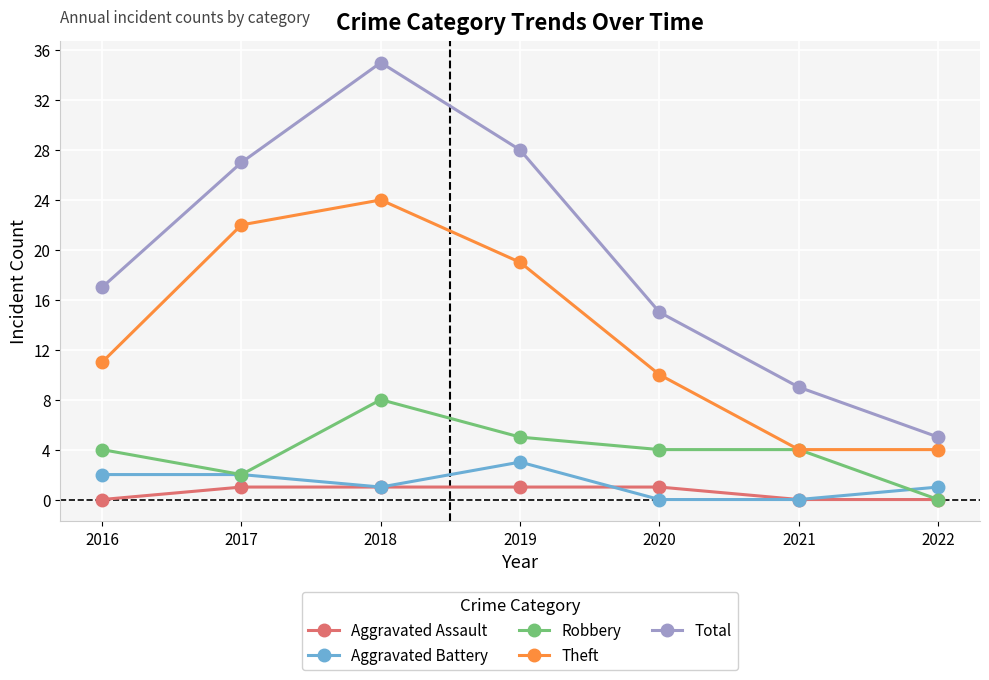

Which category has the highest value in the Robbery series?

2018